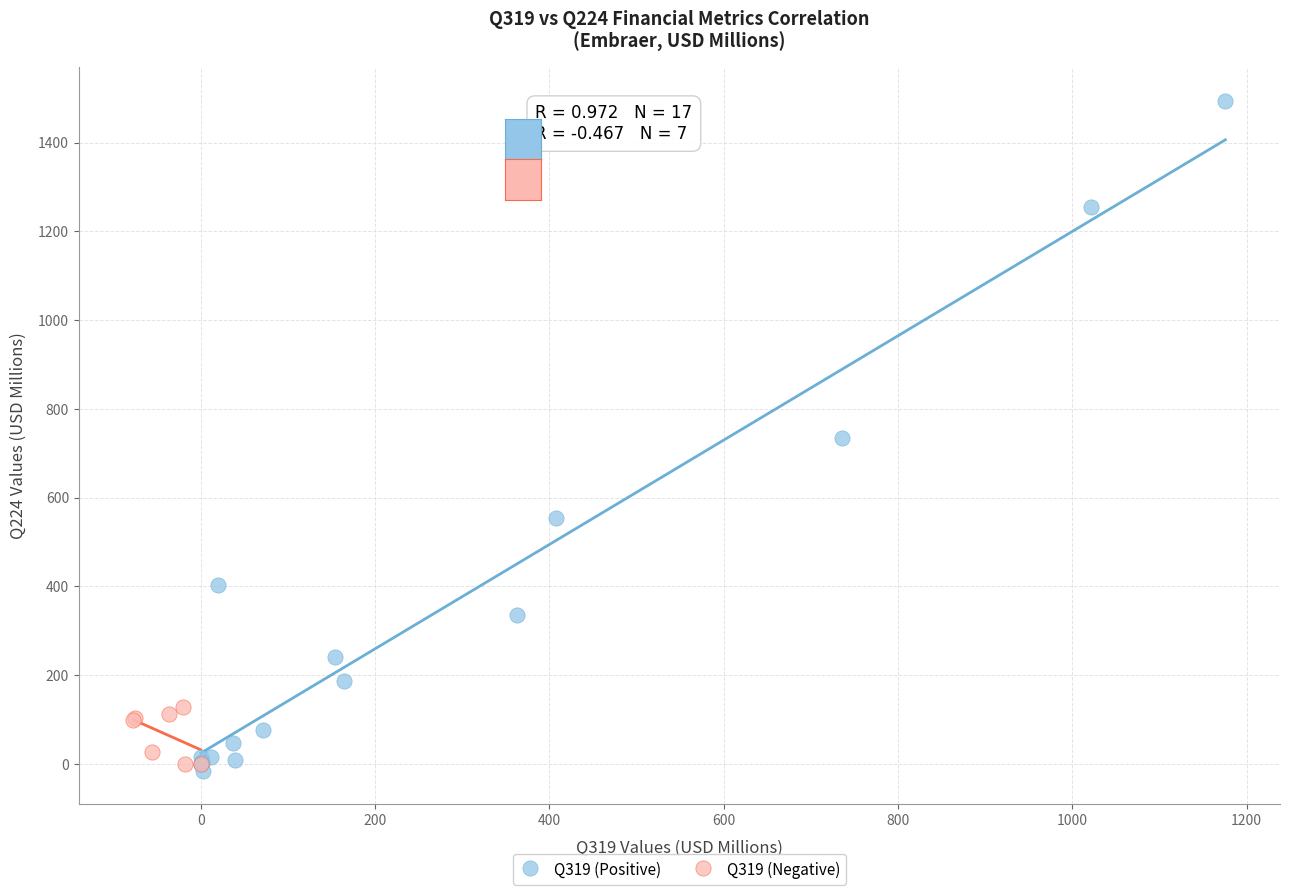

Which series has the widest spread of Y values?

Q319 (Positive)